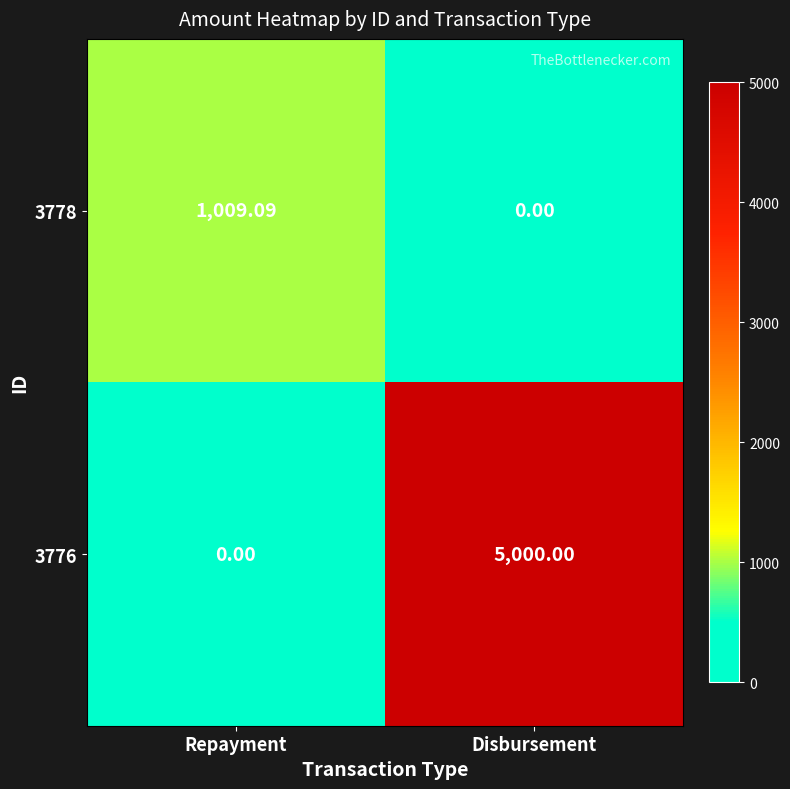

Where is 3778 nearest to the value 504?

Disbursement